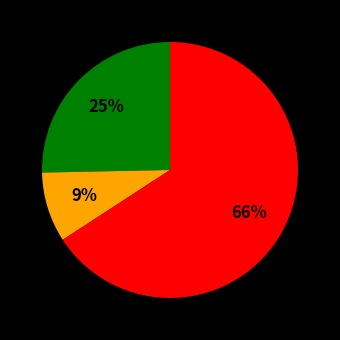

Does any single category account for the majority?

Yes